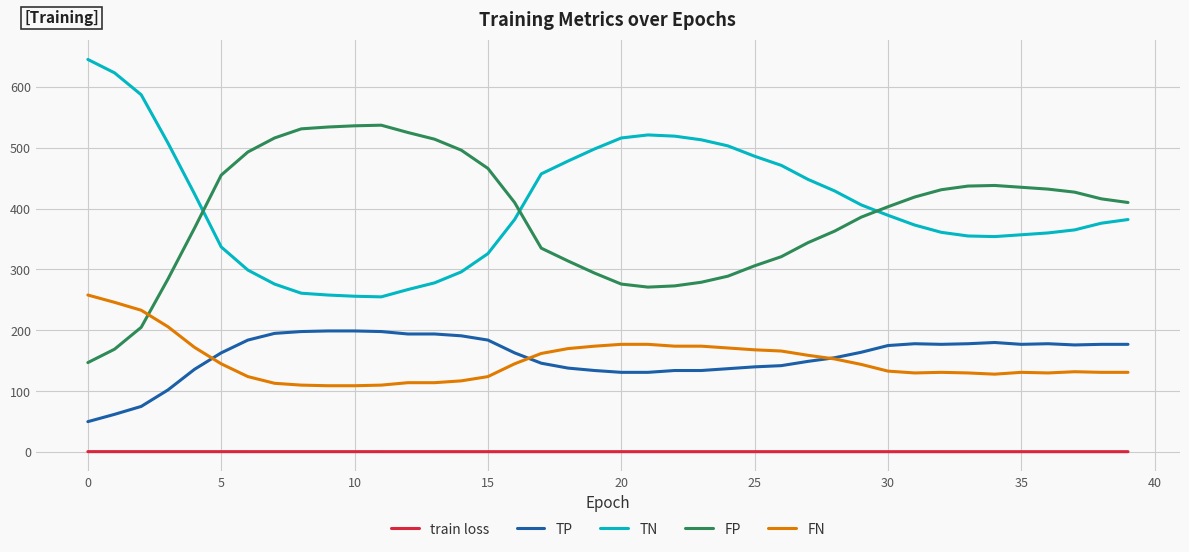

How many intersections are there between TN and FP?

3